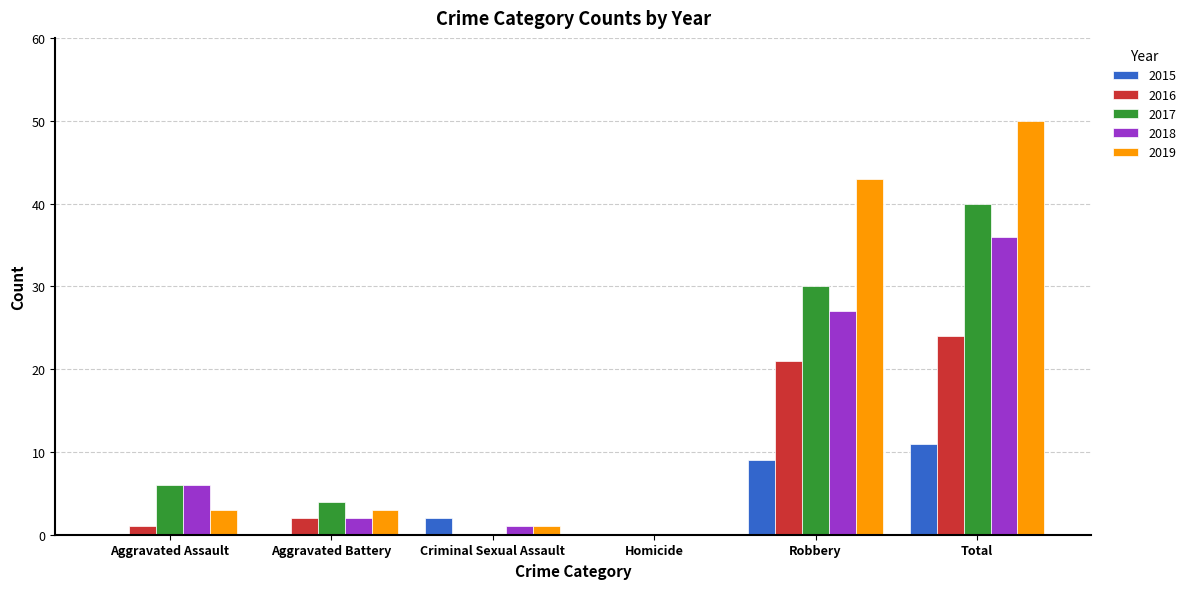

Reading right to left, extract all data points from this chart.

2015: 11	9	0	2	0	0
2016: 24	21	0	0	2	1
2017: 40	30	0	0	4	6
2018: 36	27	0	1	2	6
2019: 50	43	0	1	3	3